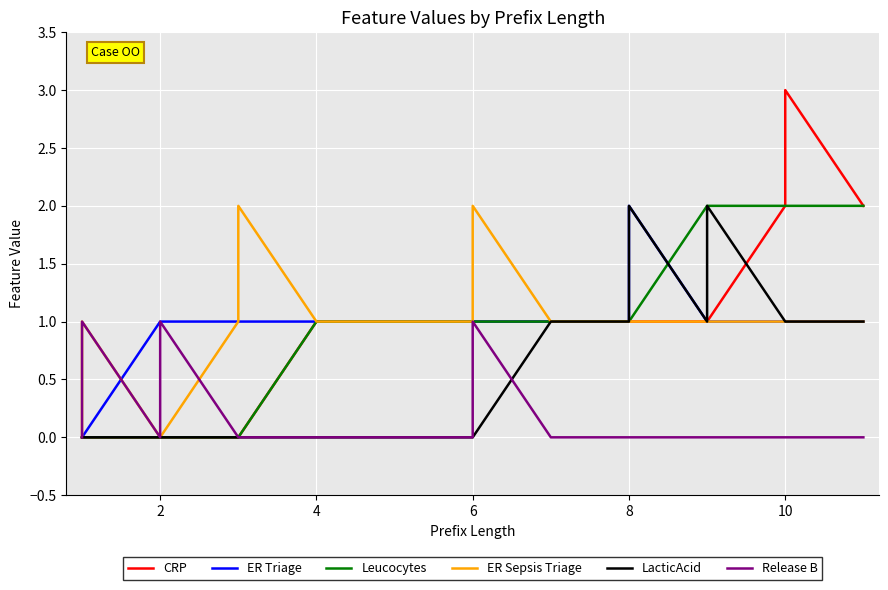

How many Release B values are between 0 and 1?

19